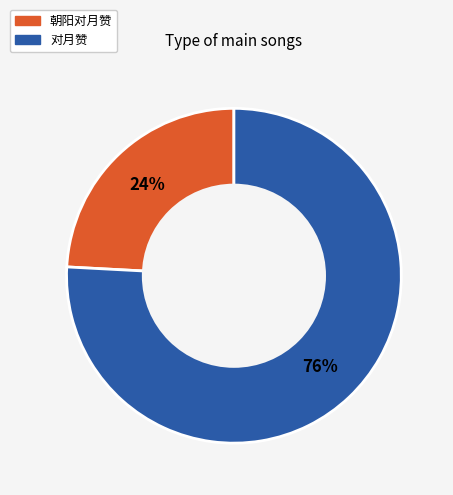

Is there any slice that represents more than half of the pie?

Yes